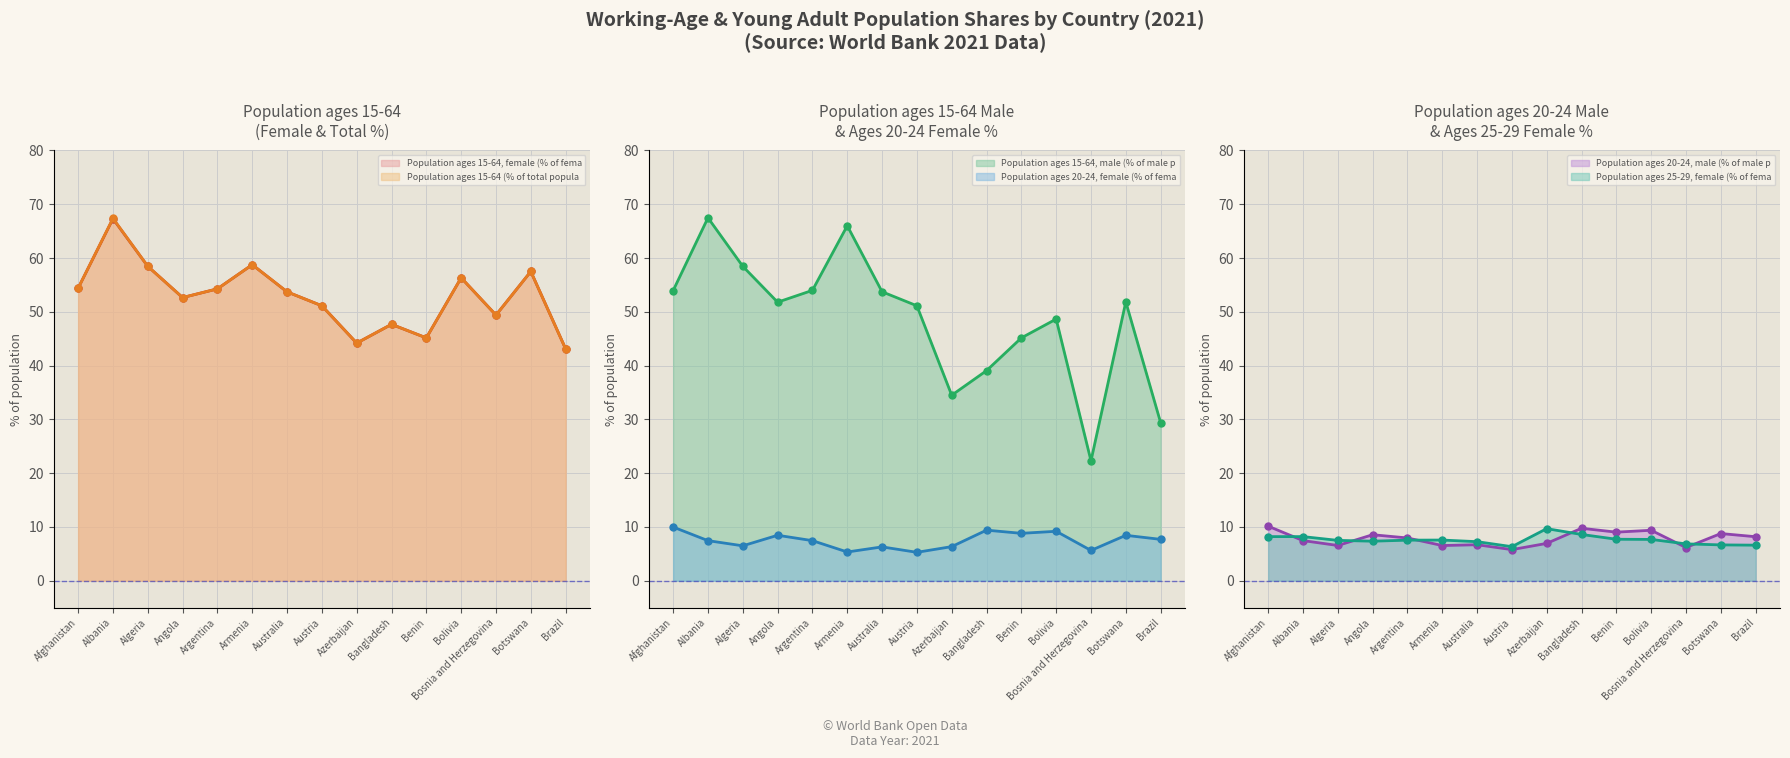

What is the minimum value shown in the chart?

5.3